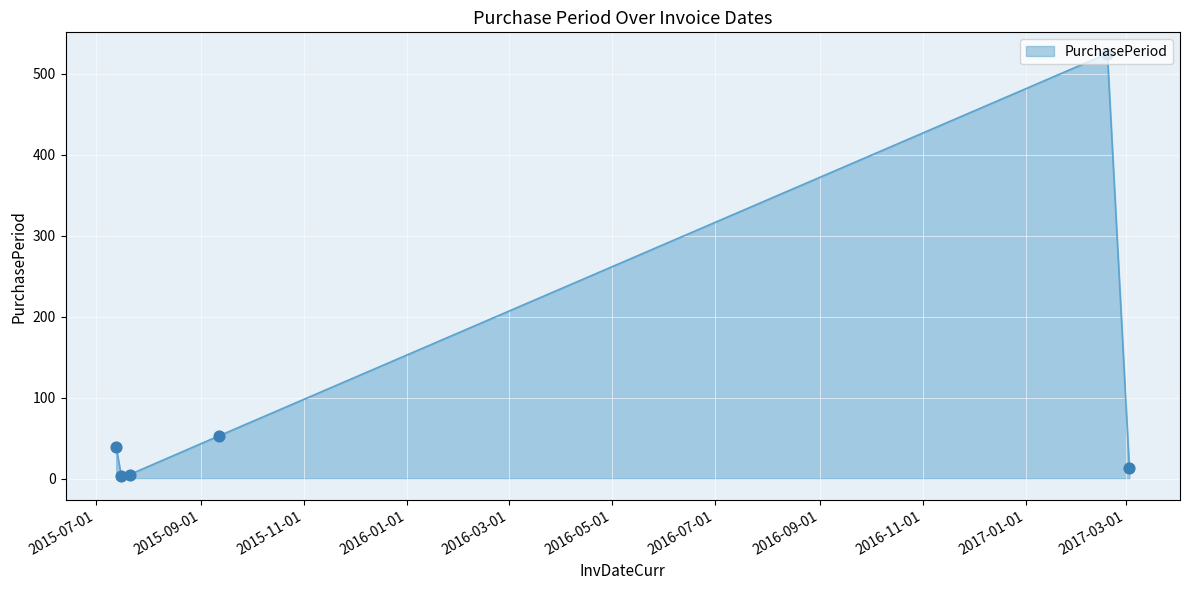

What is the greatest value displayed?

525